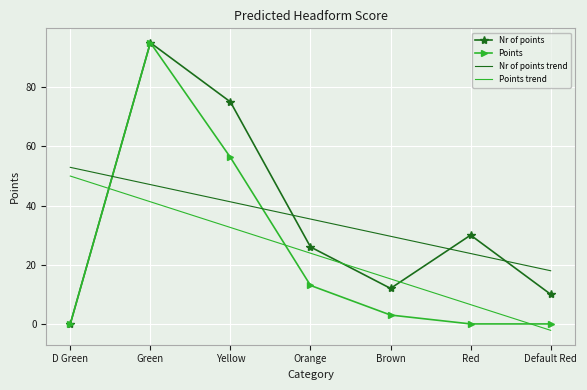

How many interior local peaks does the Points series have?

1